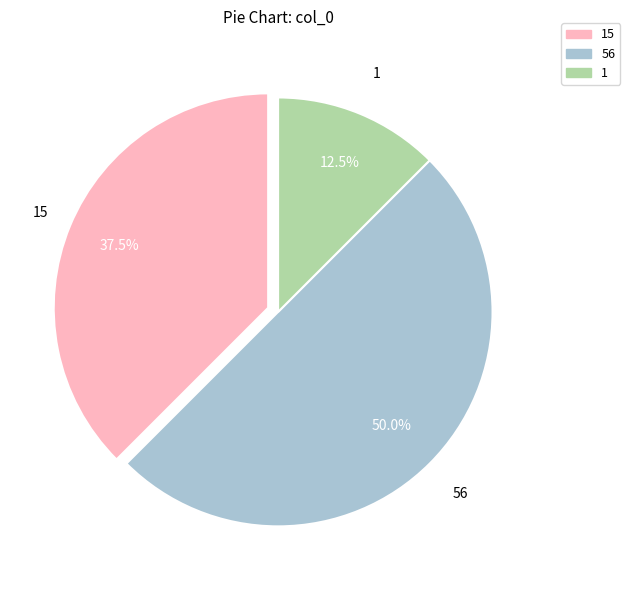

How much of the chart is everything except 56?

50.0%